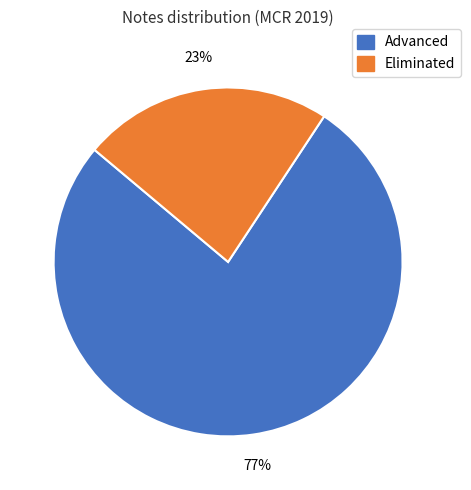

How many segments does this pie chart have?

2